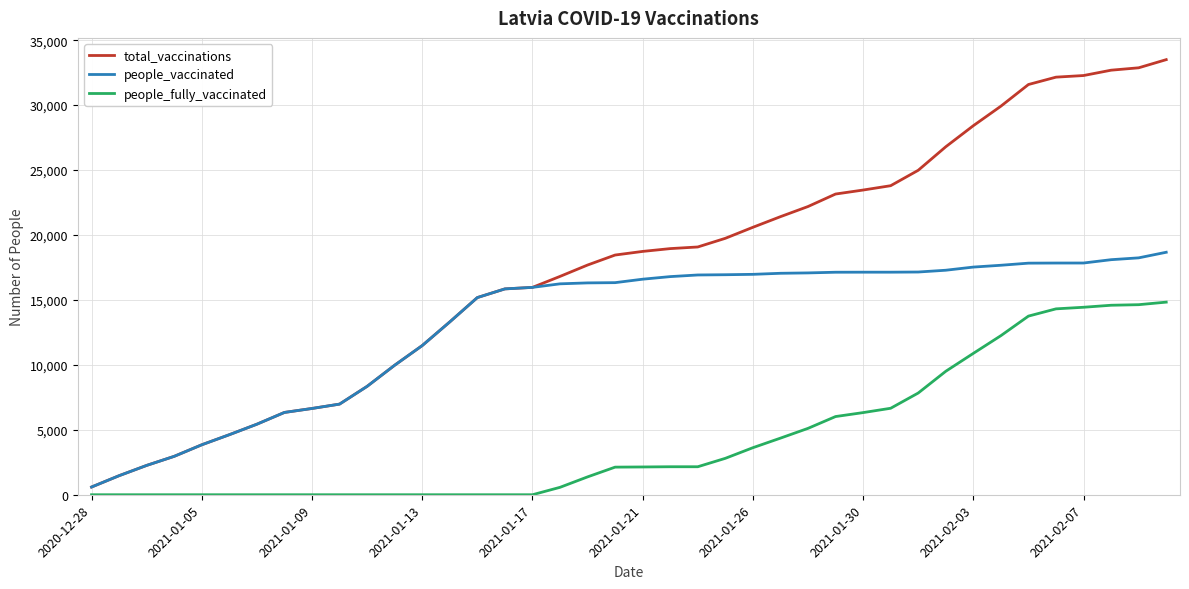

Rank the series by their maximum value, from highest to lowest.

total_vaccinations, people_vaccinated, people_fully_vaccinated